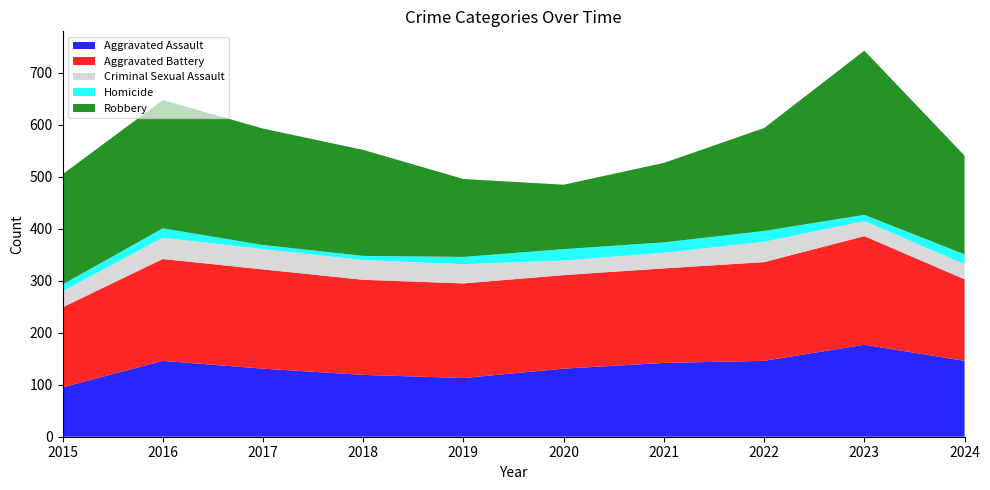

Reading left to right, transcribe all the data shown in this chart.

Aggravated Assault: 95	146	131	119	113	131	142	146	177	146
Aggravated Battery: 154	196	191	183	182	180	182	190	209	157
Criminal Sexual Assault: 31	41	39	38	37	28	30	39	29	29
Homicide: 13	18	8	8	14	22	20	21	12	19
Robbery: 212	247	224	204	150	124	153	198	316	190